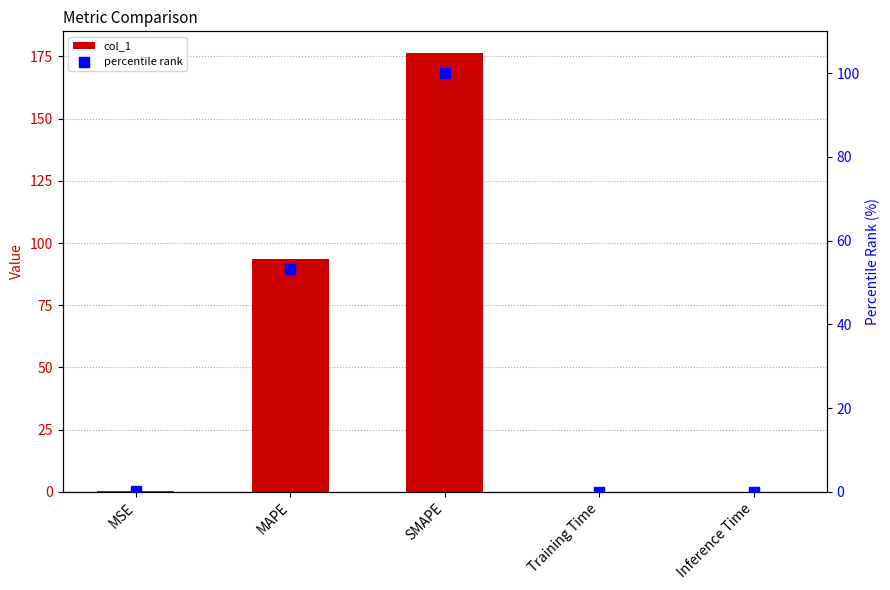

Which series has the widest spread of Y values?

col_1